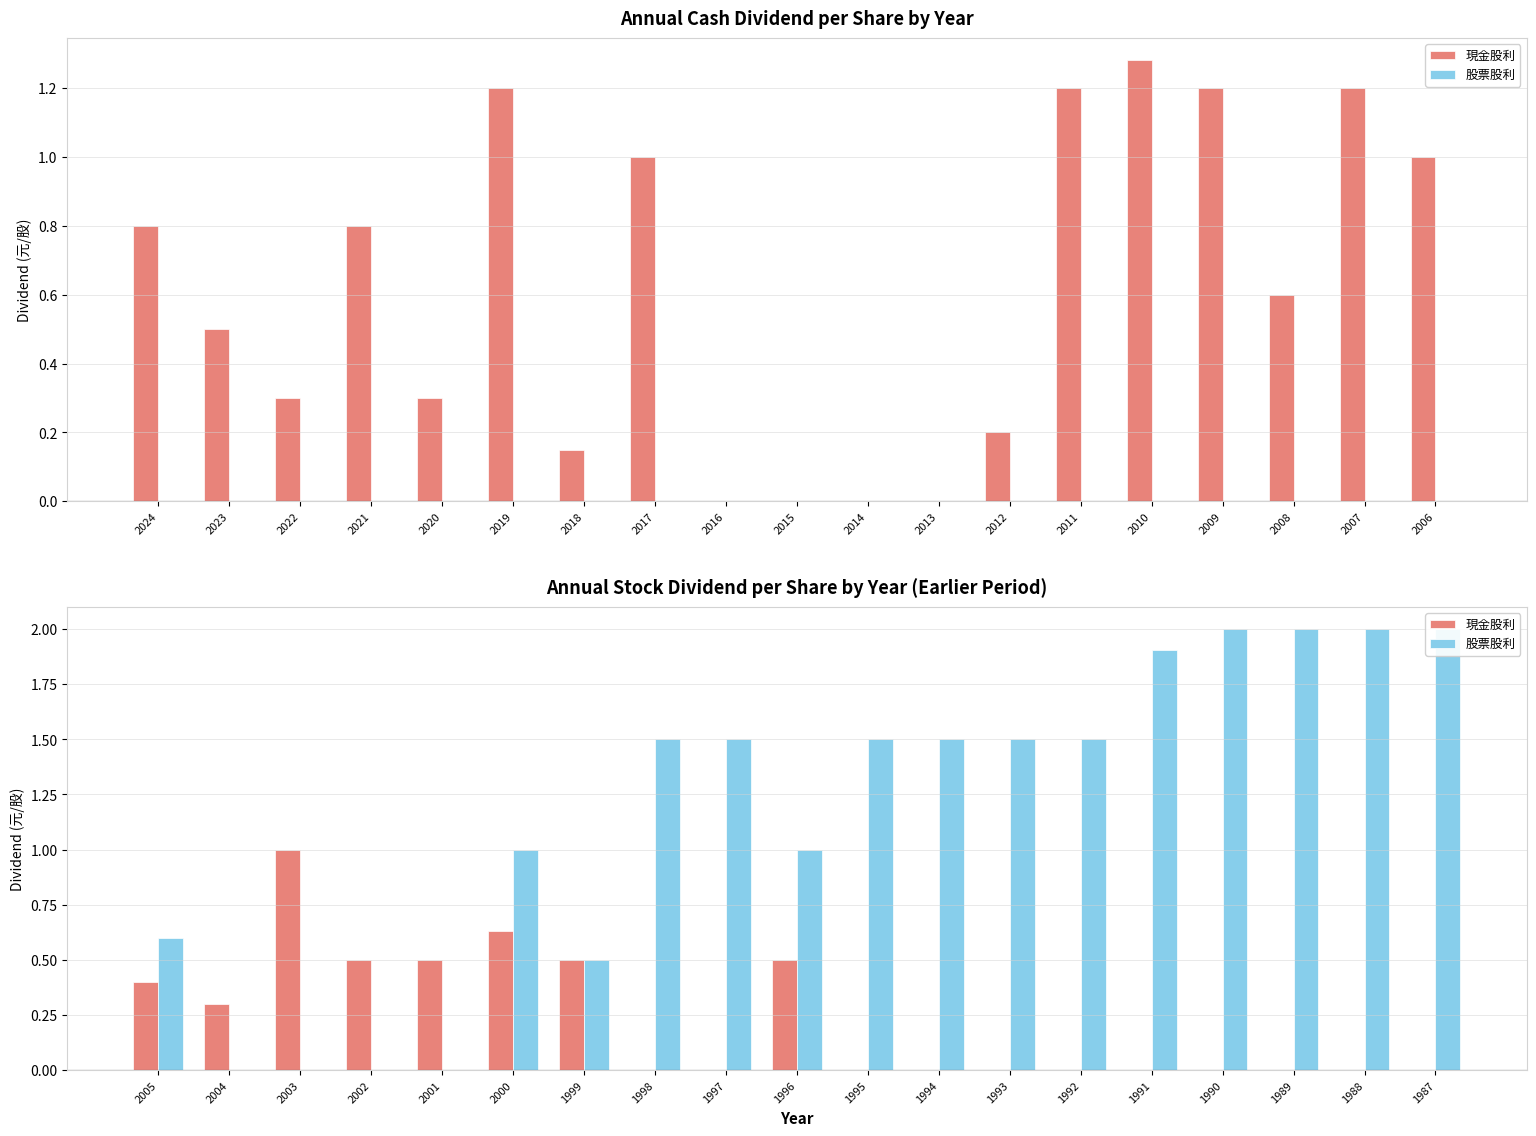

Rank the series by their average value, from highest to lowest.

股票股利, 現金股利